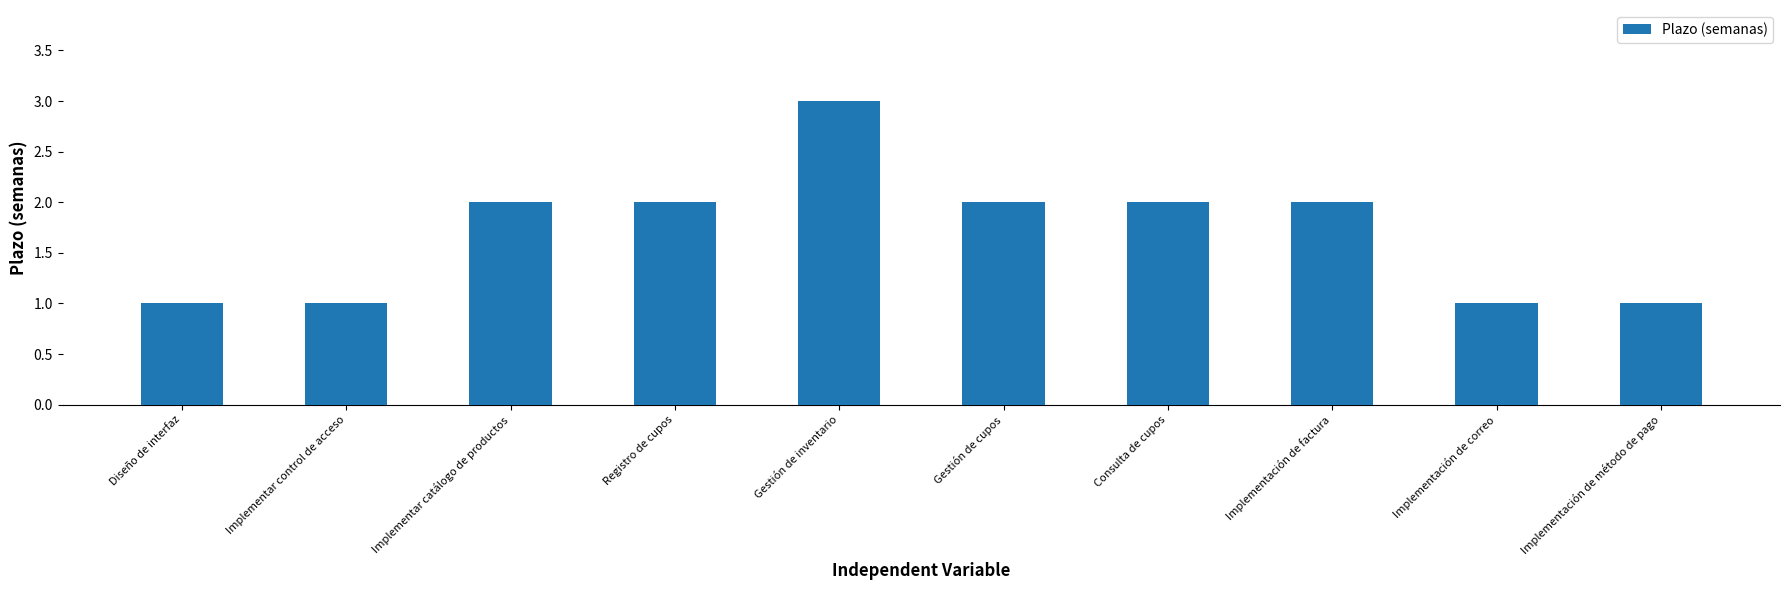

How many values are between 1 and 2?

9